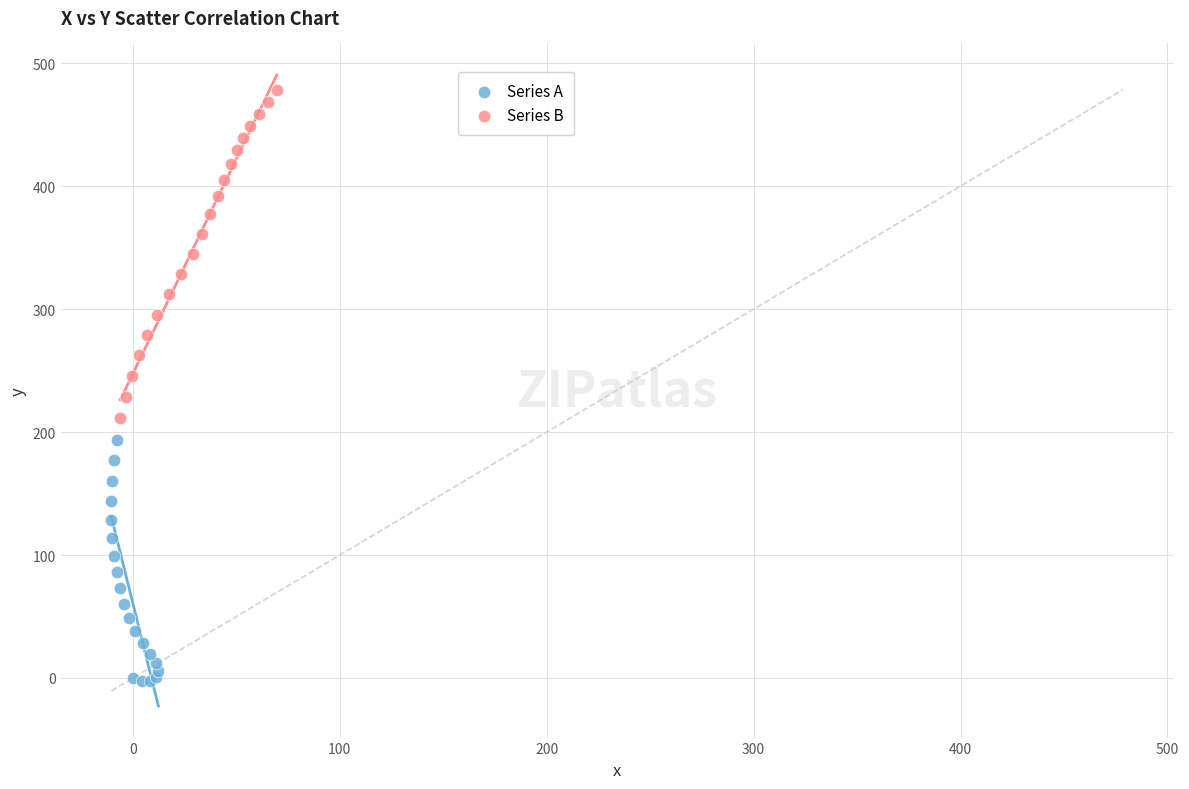

Which series reaches the minimum Y coordinate?

Series A